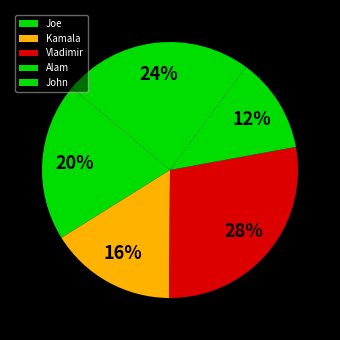

To the nearest percent, what portion does Vladimir represent?

28%